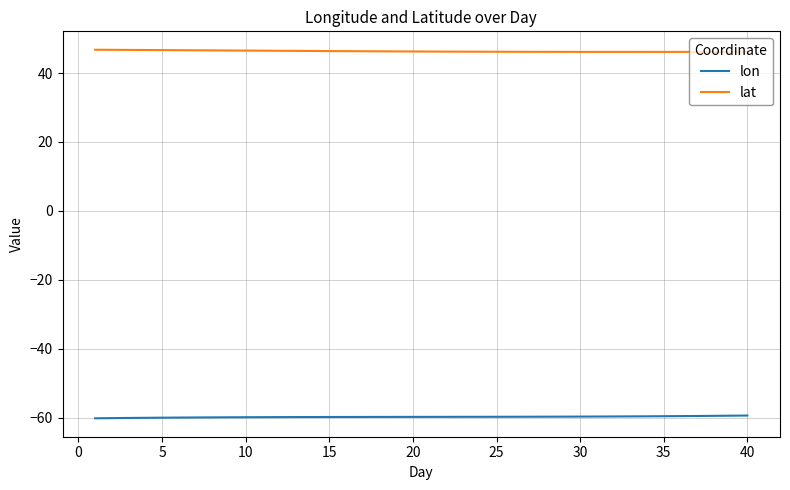

True or false: lat and lon cross at least once.

False